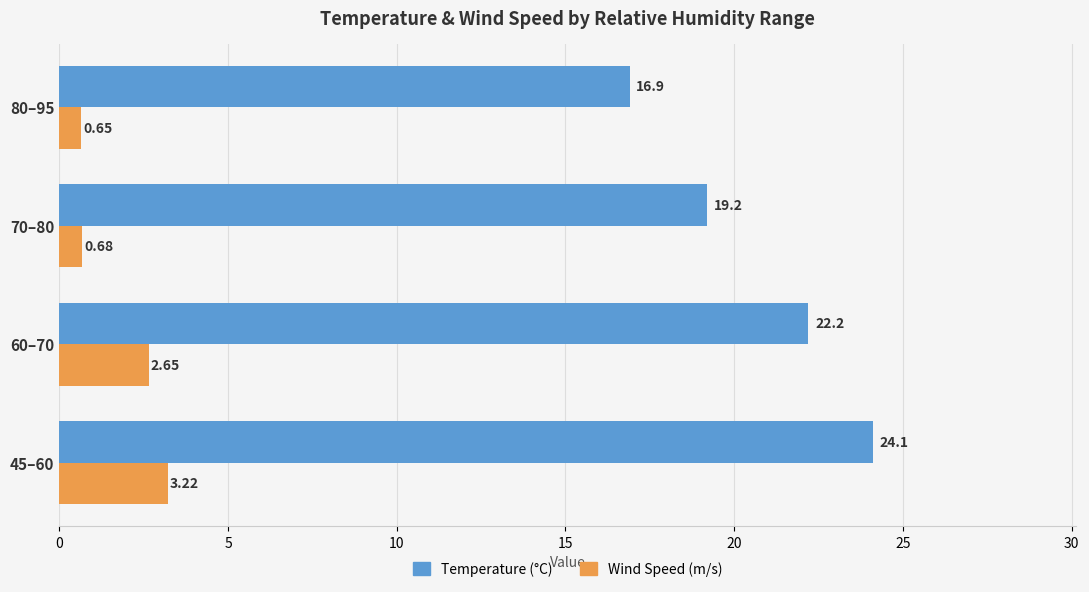

Which series changed the most between 45–60 and 60–70?

Temperature (°C)